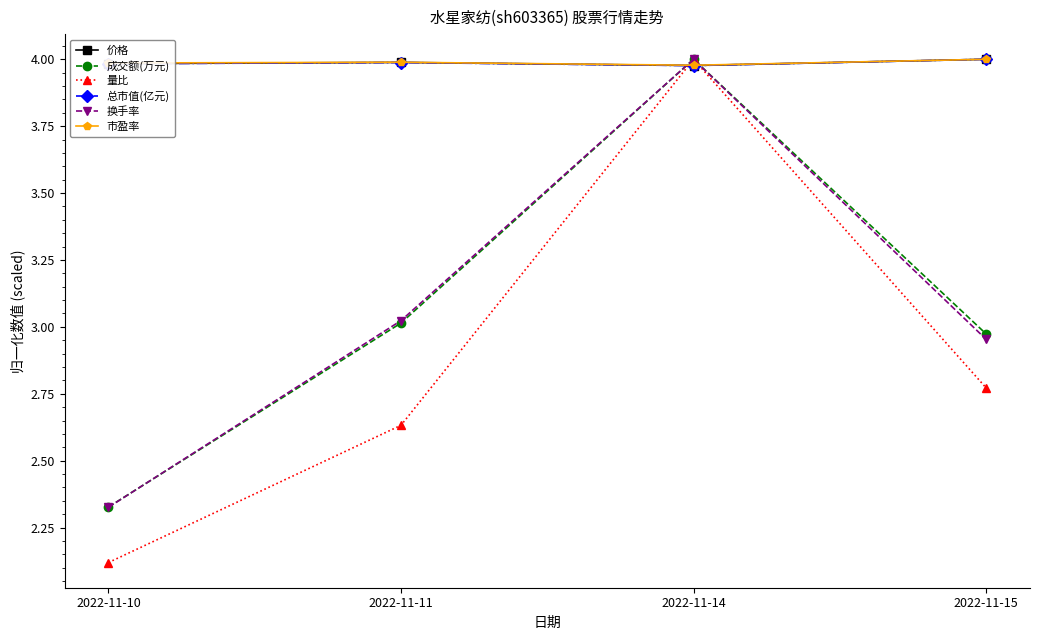

After their last crossing, which series has the higher values: 价格 or 成交额(万元)?

价格